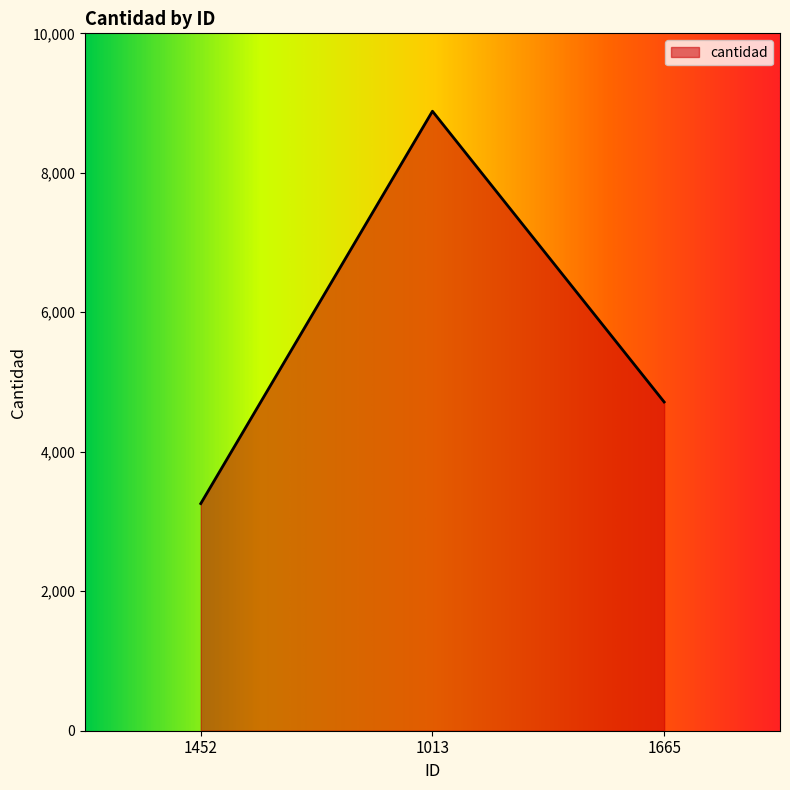

Count the values in the range 3257 to 8883.

3